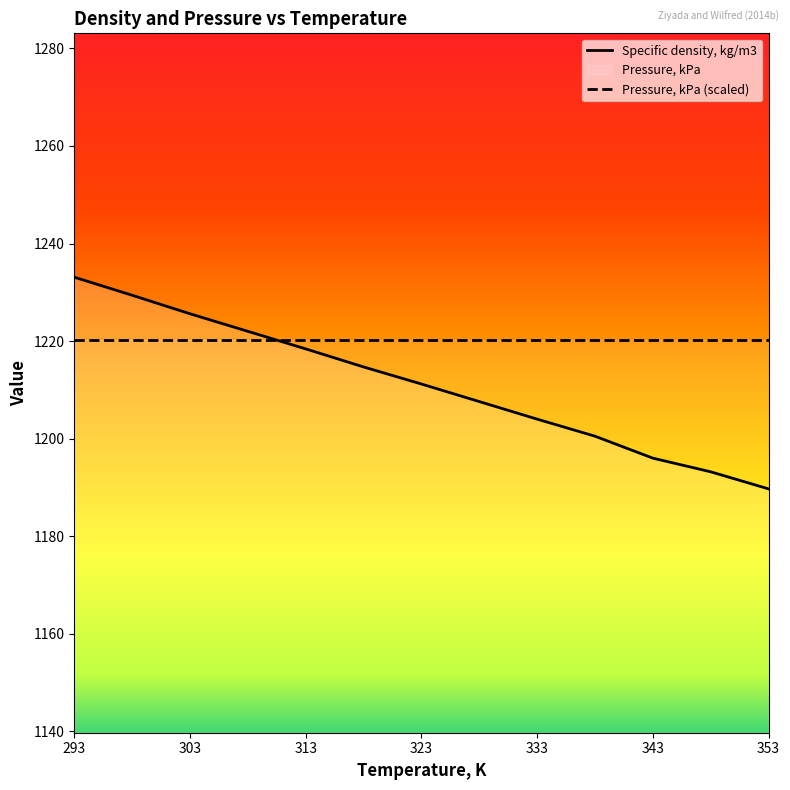

How many lines are shown in the chart?

2